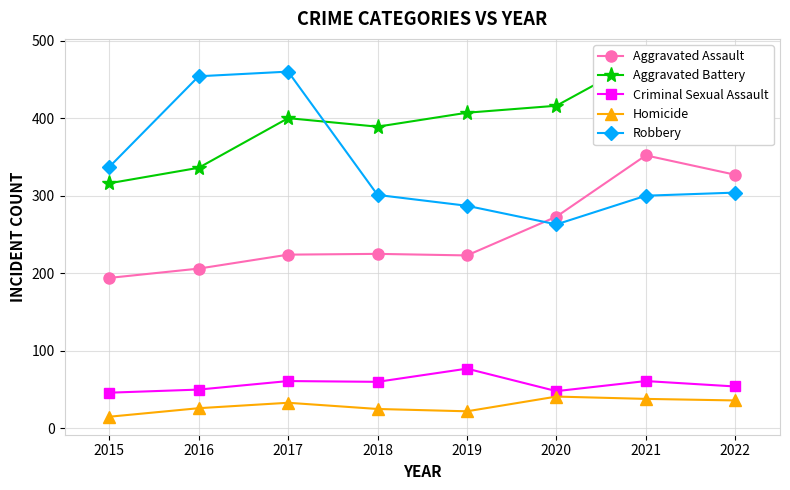

True or false: Aggravated Battery and Criminal Sexual Assault intersect in this chart.

False